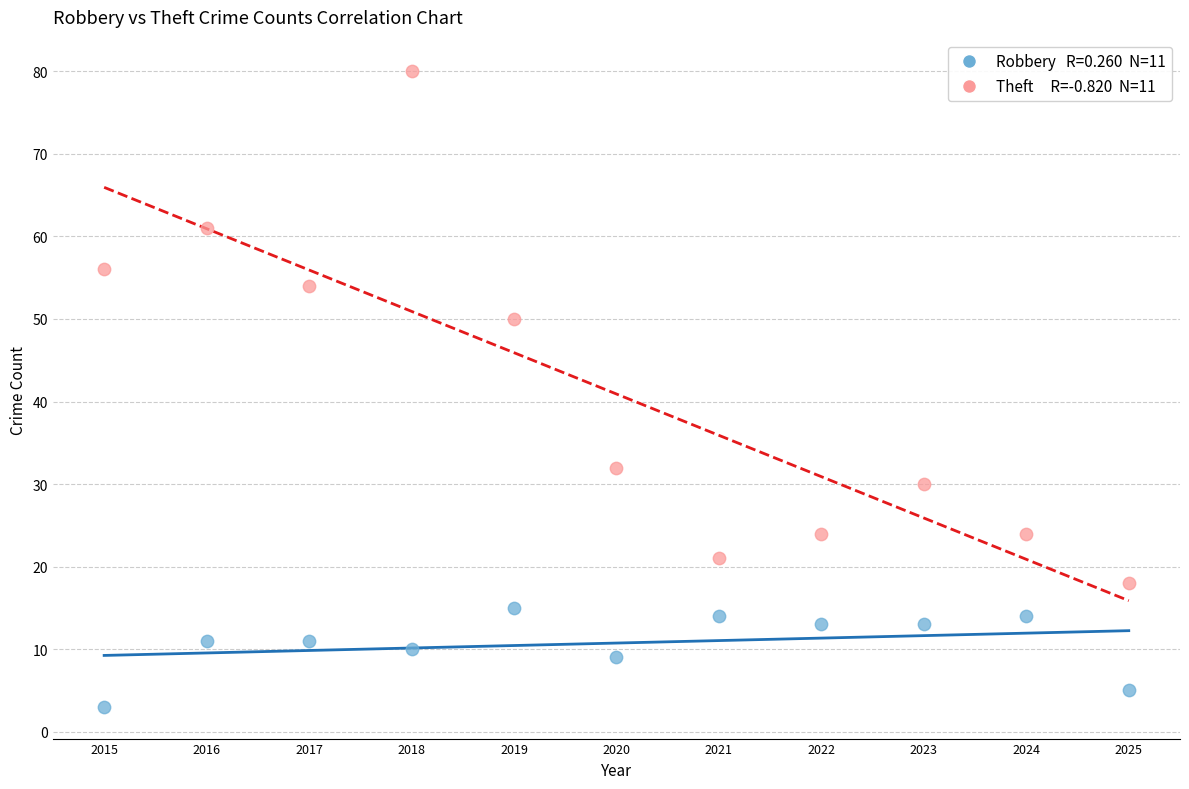

Across all data points, what is the range of Y values (max minus min)?

77